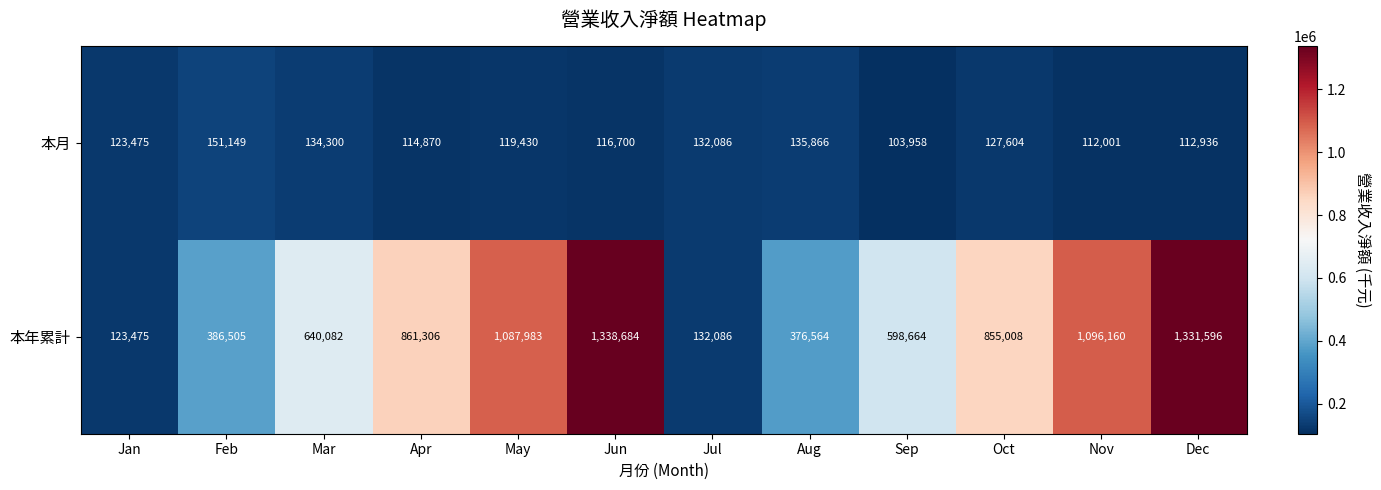

What is the difference between the second highest and second lowest values in the 本月 series?

23865